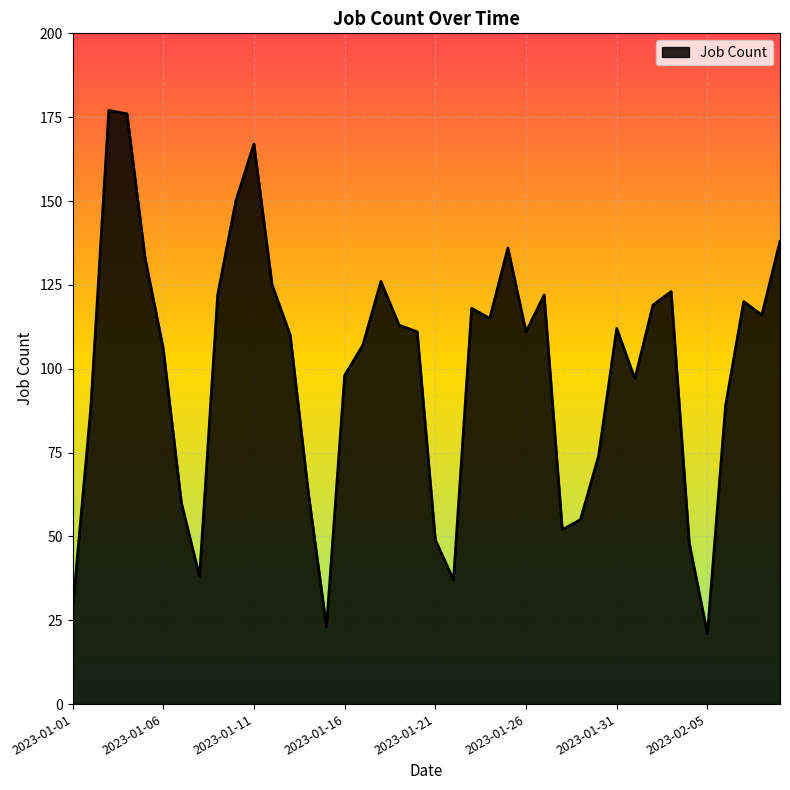

What is the difference between the maximum and minimum values?

156